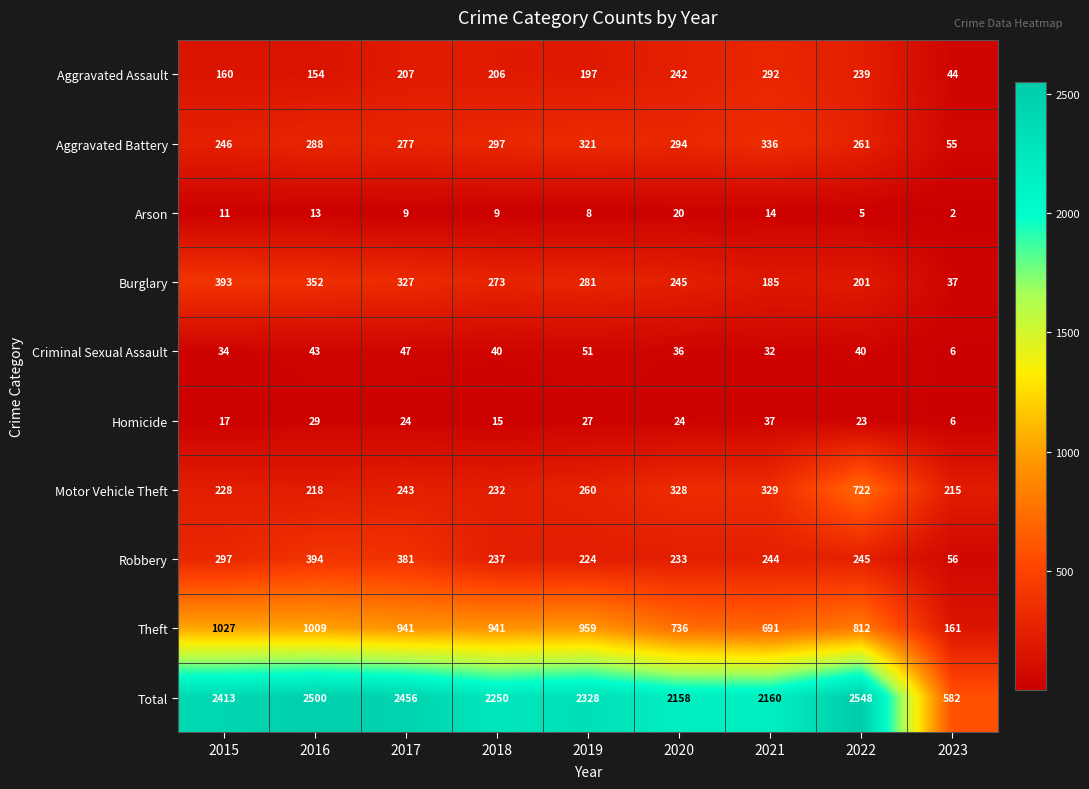

The Total series shows 551 at 2020. True or false?

False